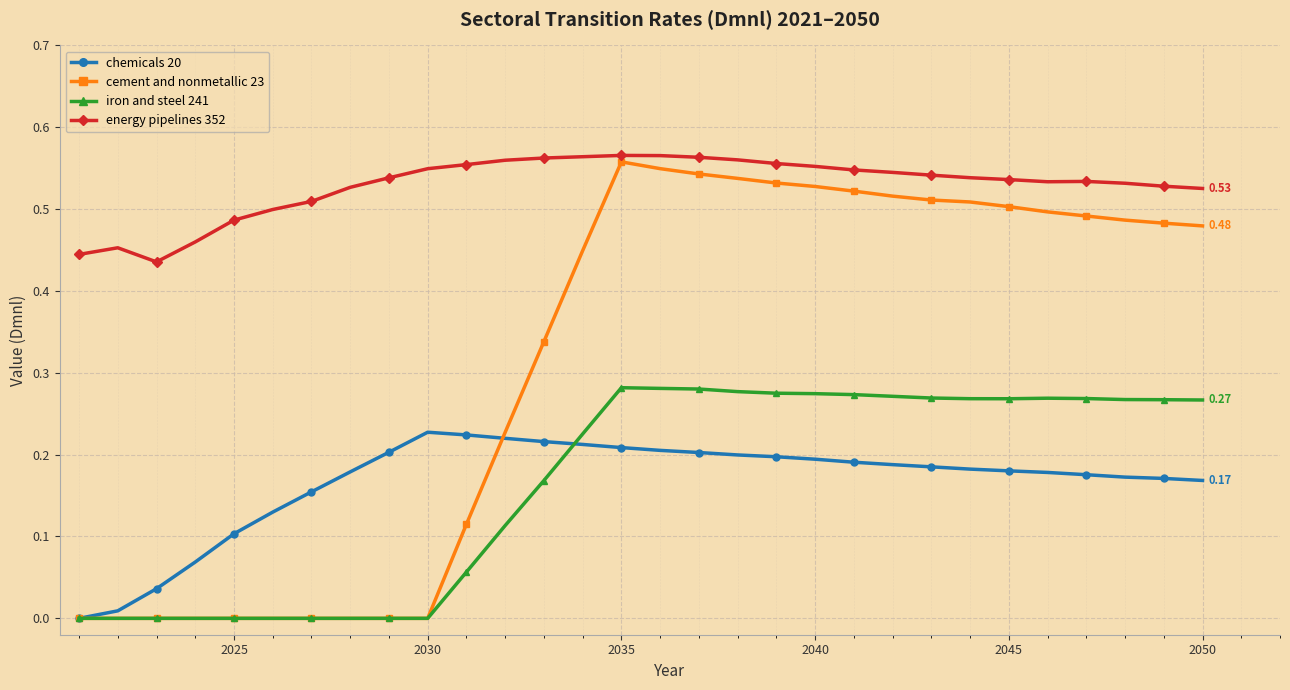

True or false: iron and steel 241 and energy pipelines 352 intersect in this chart.

False